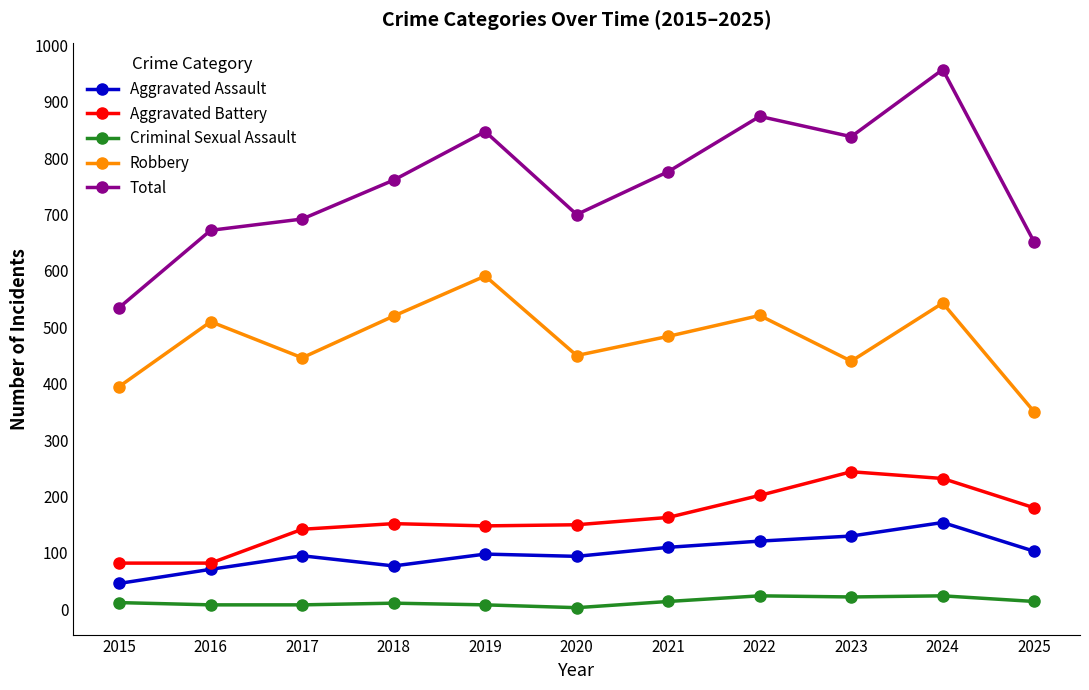

What is the difference between the maximum and minimum values in the Robbery series?

241